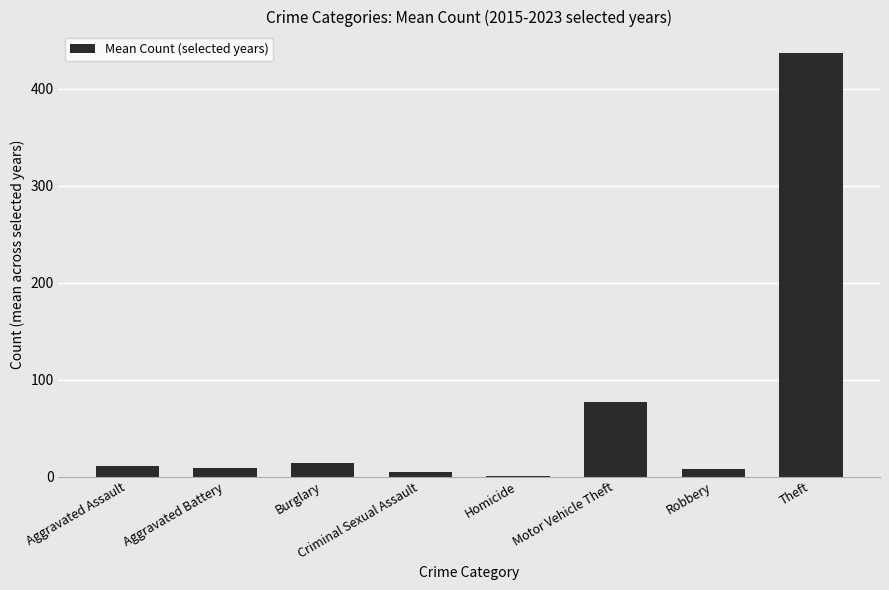

What is the sum of all values?

560.3